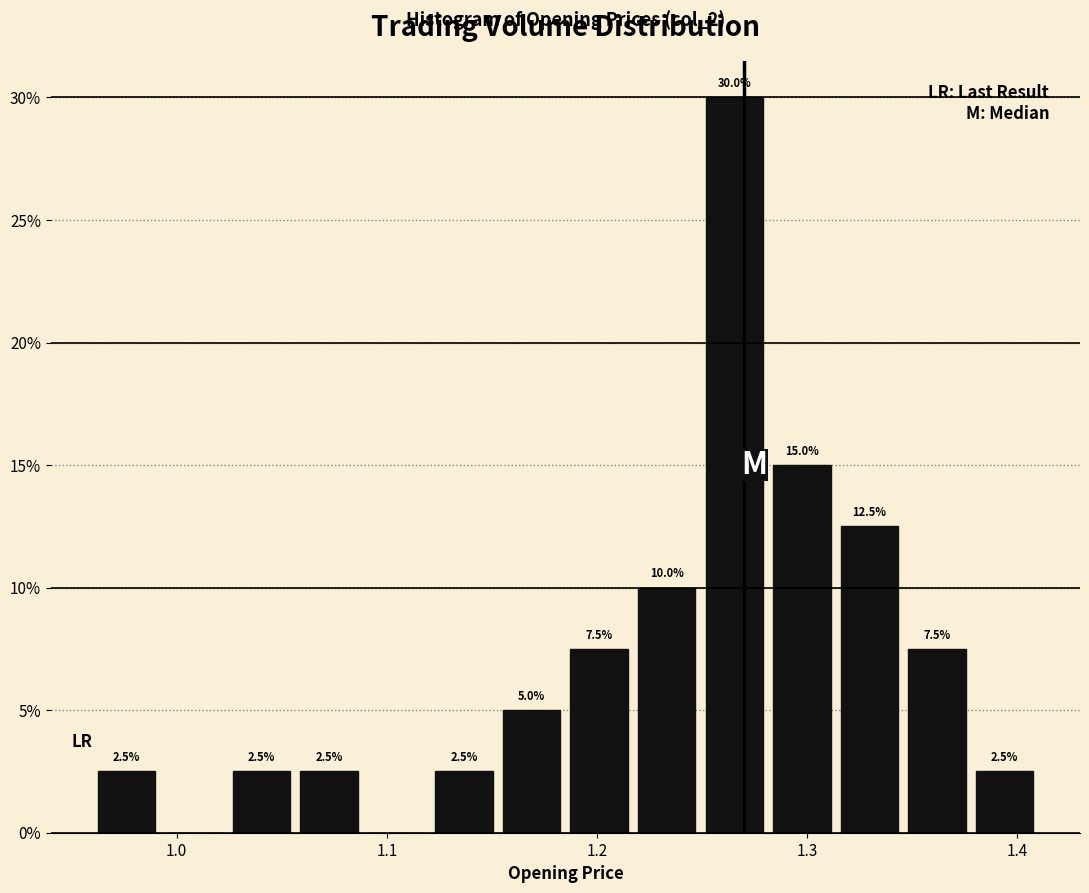

Read against the x-axis, roughly where is the centre of the tallest bar?

1.27